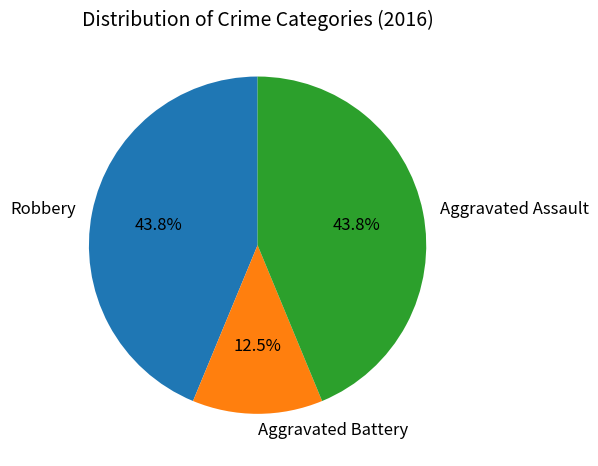

Count the number of slices in the pie.

3